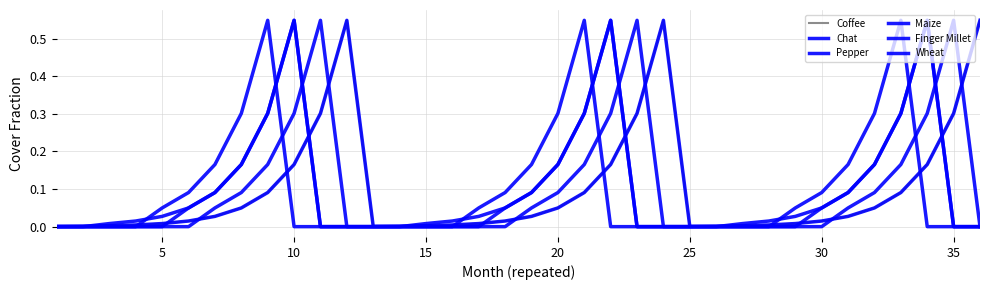

How many interior local peaks does the Pepper series have?

3